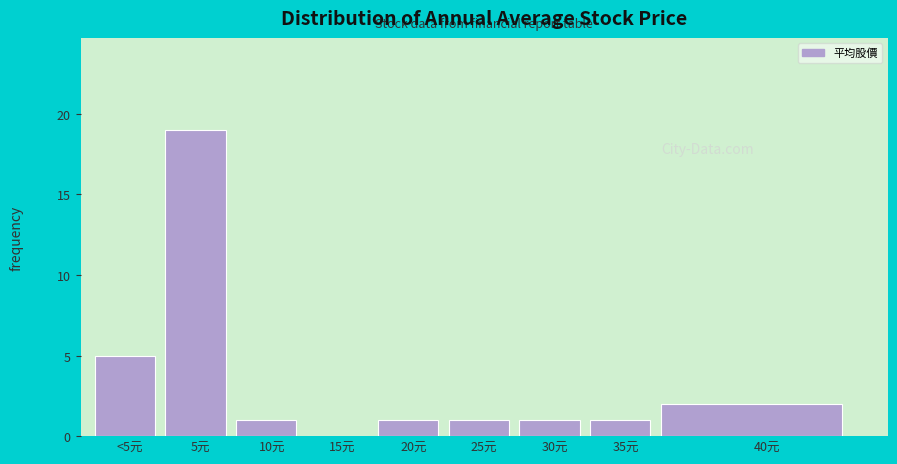

Reading left to right, transcribe all the data shown in this chart.

<5元=5	5元=19	10元=1	15元=0	20元=1	25元=1	30元=1	35元=1	40元=2